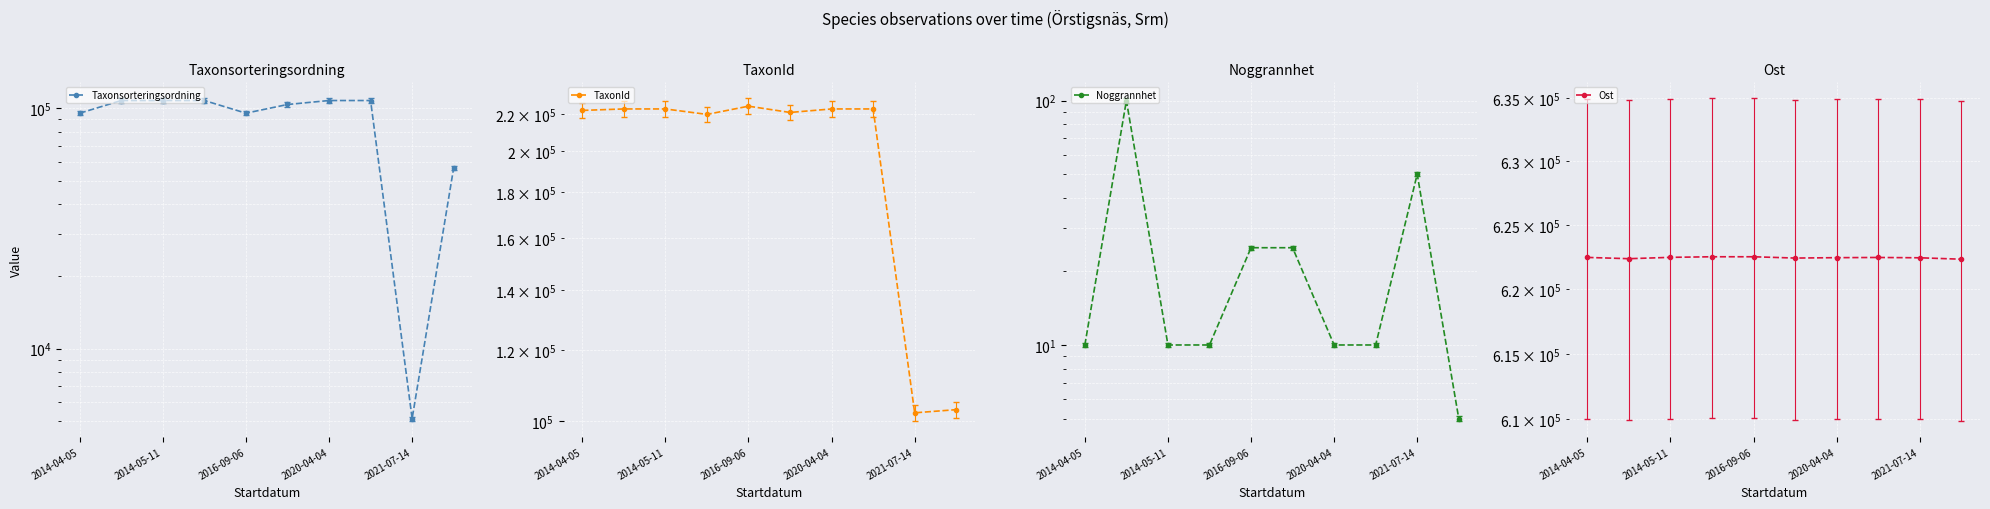

Which series has the largest total across all categories?

Ost